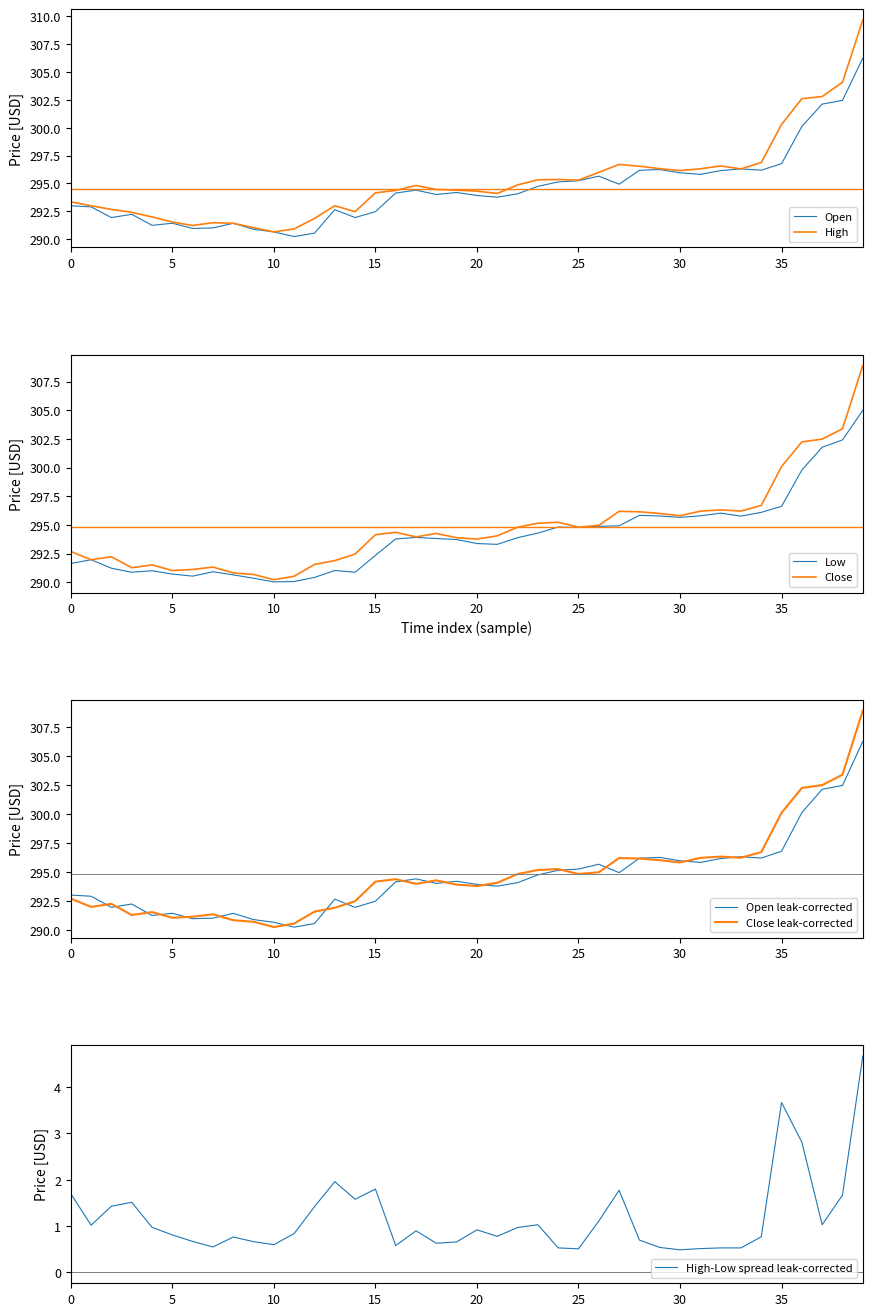

In Close, how many points are higher than both neighbors (excluding endpoints)?

8